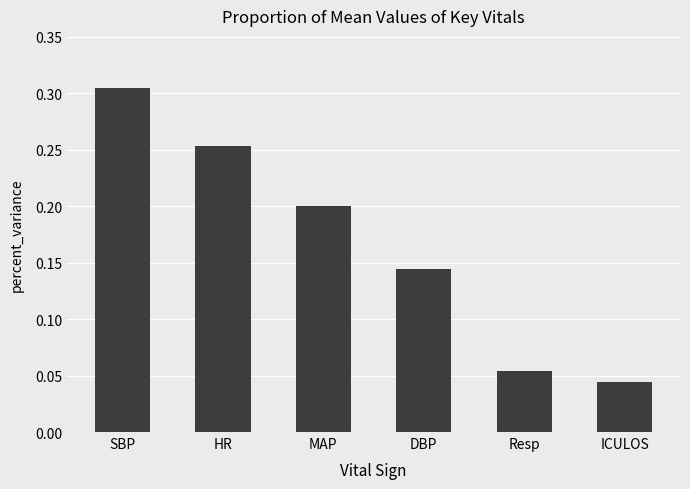

Which label corresponds to the smallest value in the chart?

ICULOS